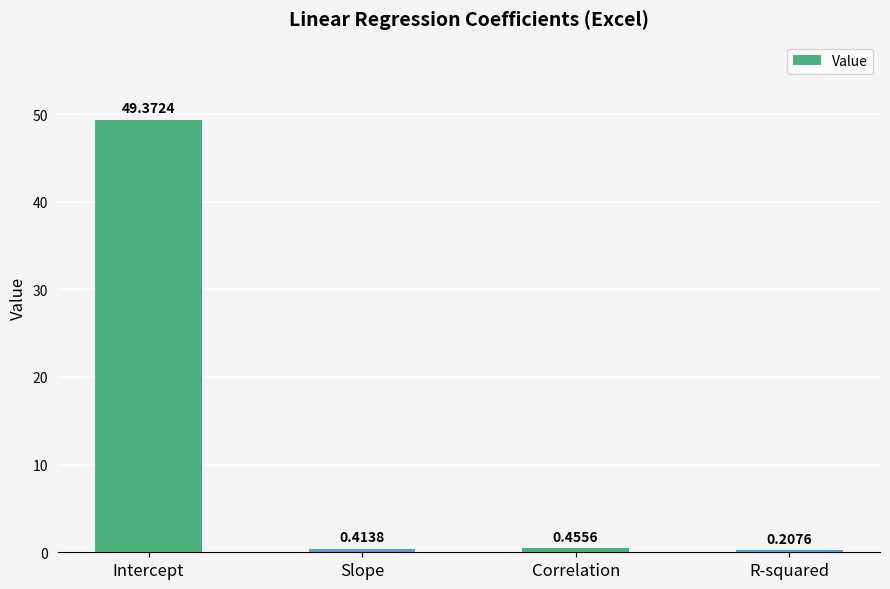

At which category does the chart reach its minimum across all series?

R-squared